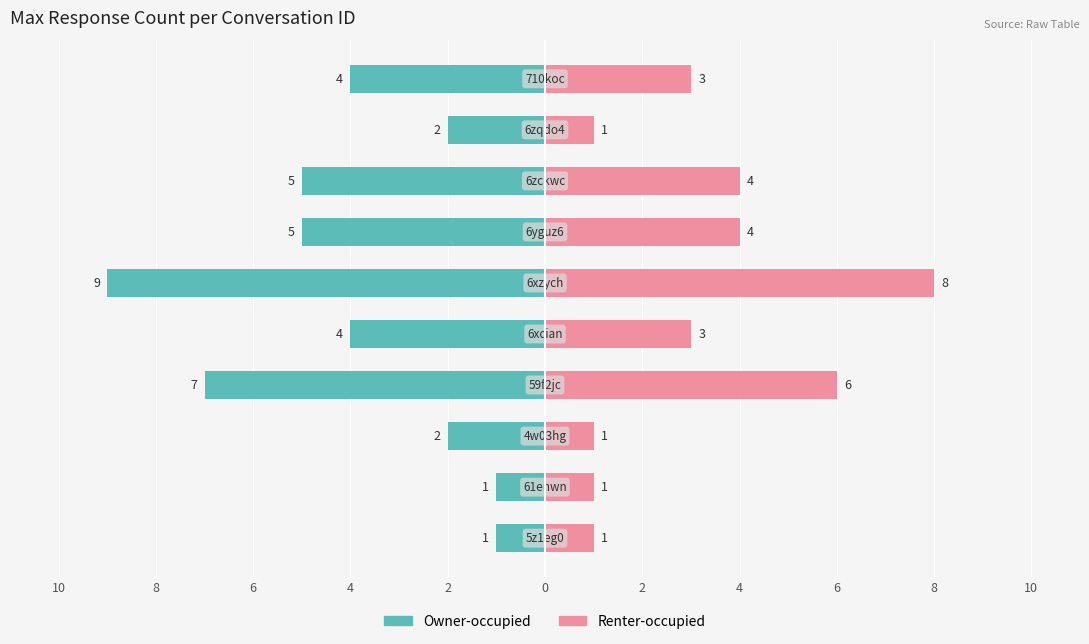

Which series has the largest range (max minus min)?

Owner-occupied